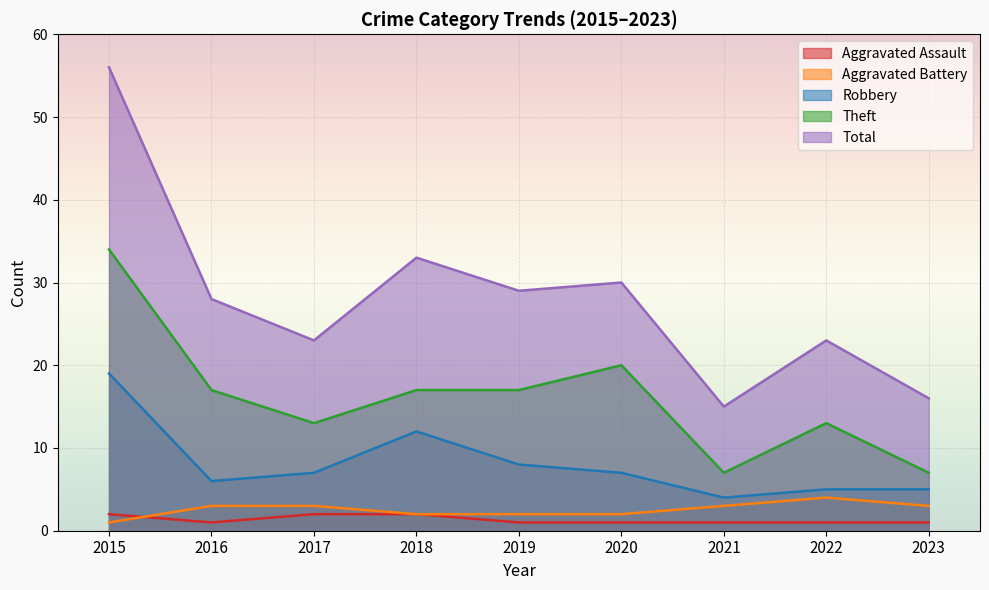

Which category has the lowest value in the Total series?

2021